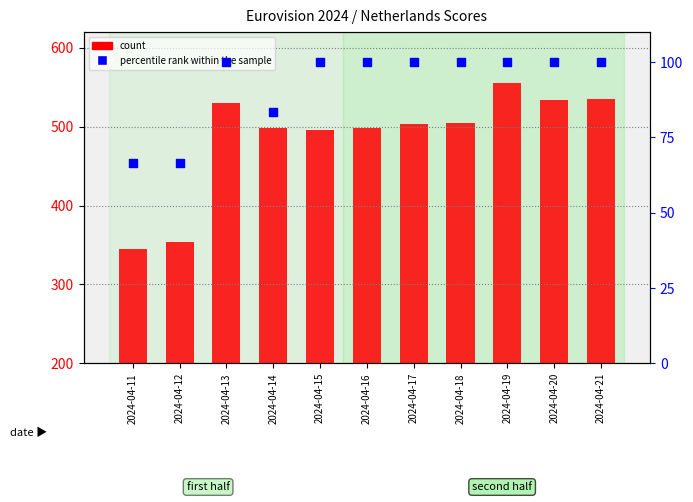

At how many categories does at least one series exceed 262?

11